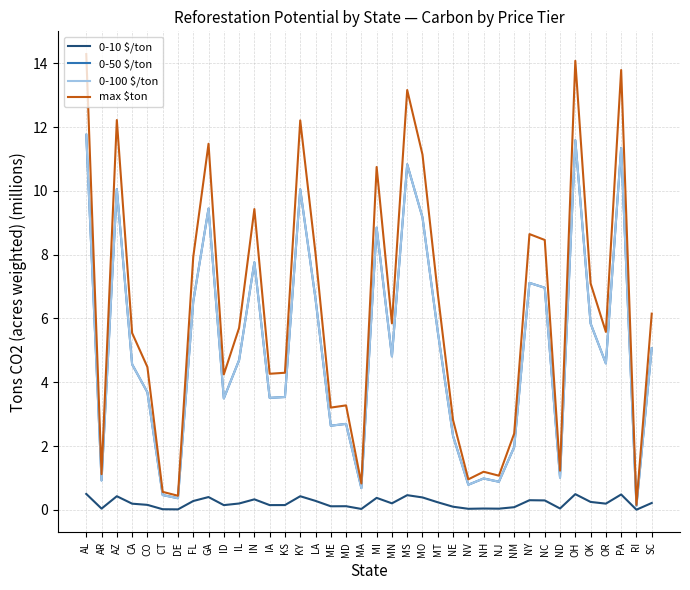

Does the chart display data point markers on the line(s)?

No